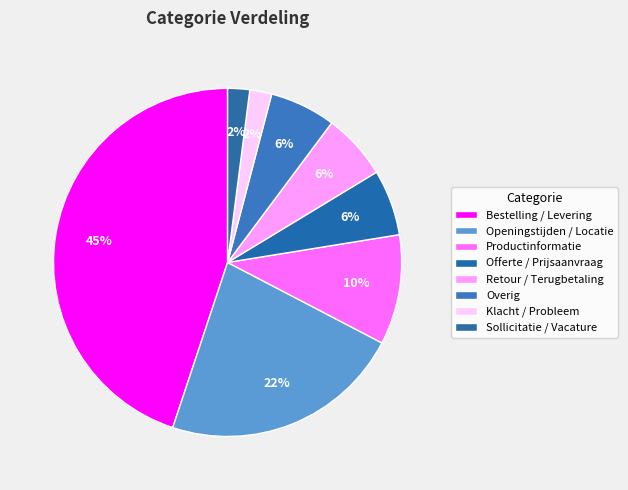

Count the number of slices in the pie.

8